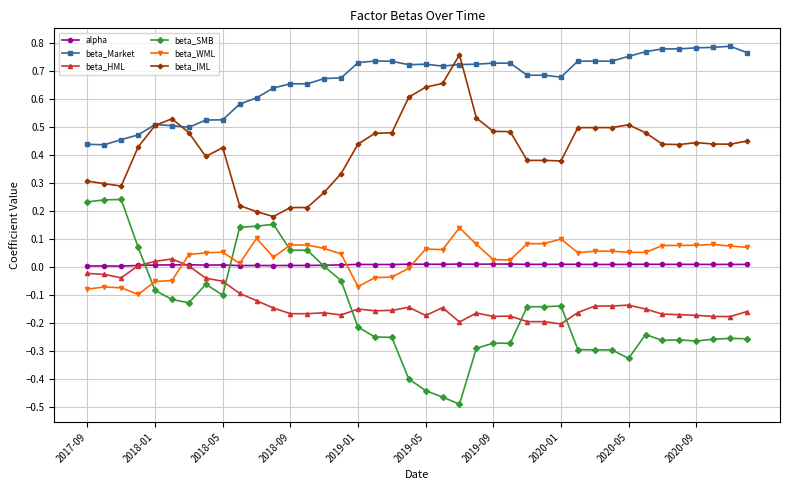

Which series has the largest range (max minus min)?

beta_SMB